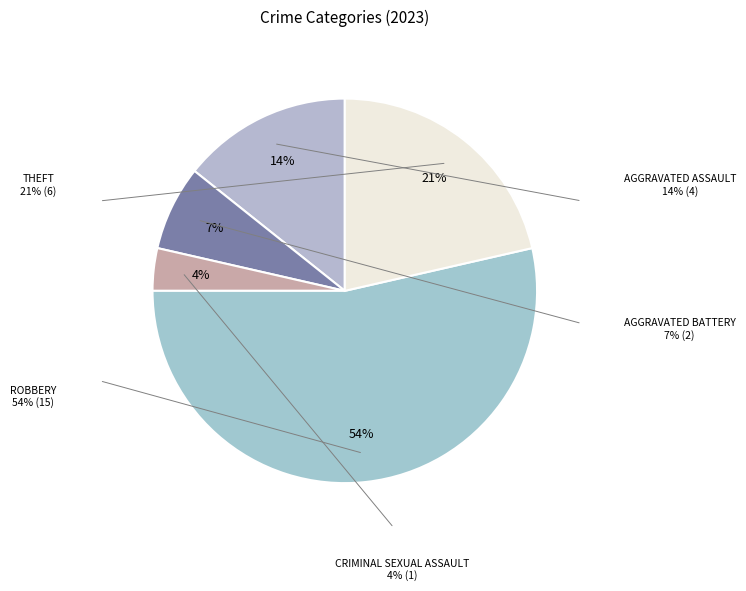

How many segments does this pie chart have?

5